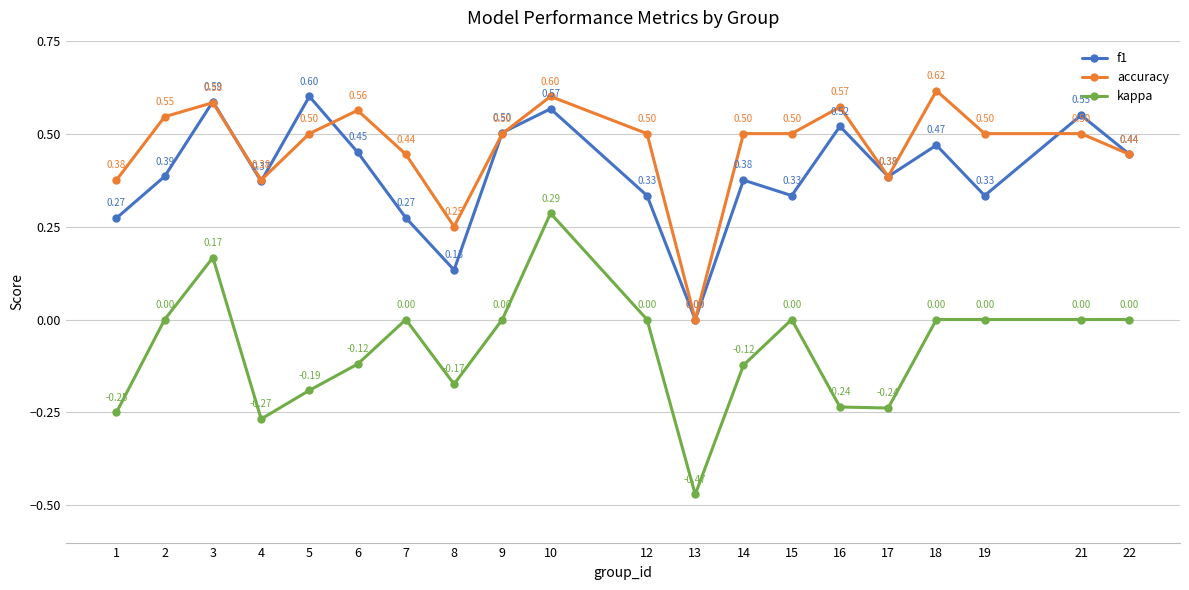

At 7, list the series in order from smallest to largest.

kappa, f1, accuracy